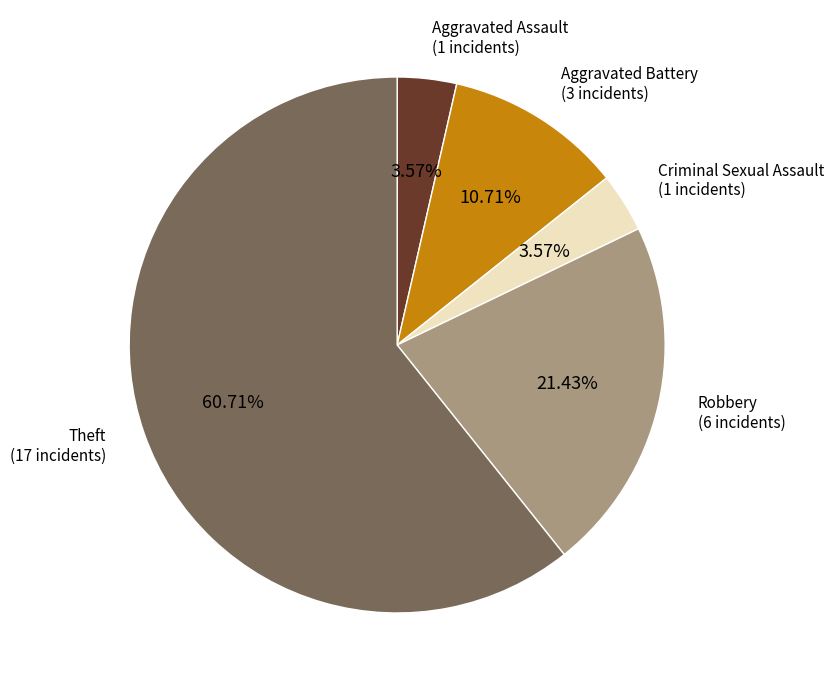

What is the largest slice in the pie chart?

Theft